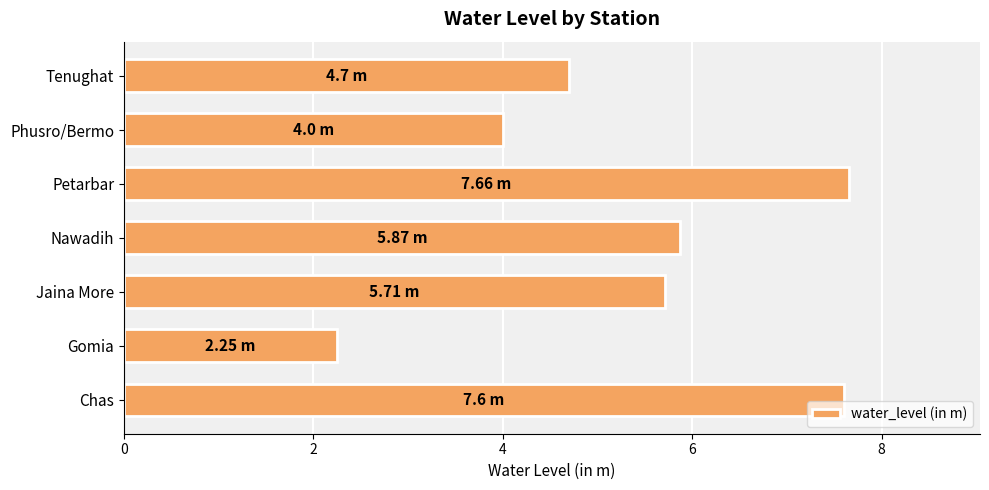

How many bars are there in total?

7